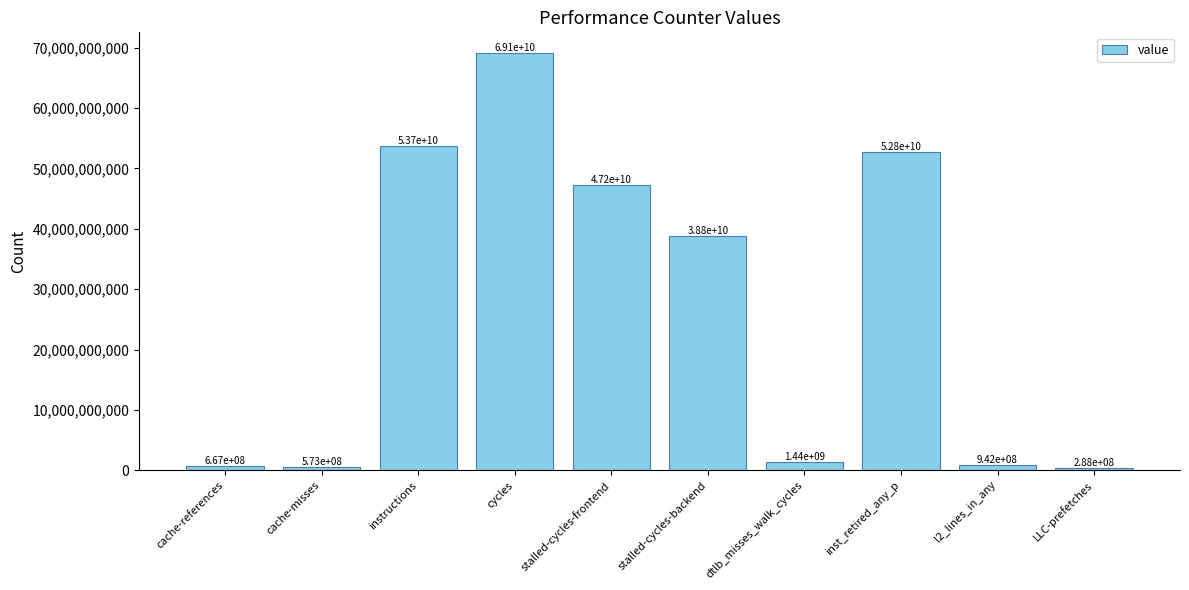

What is the average value?

26546704321